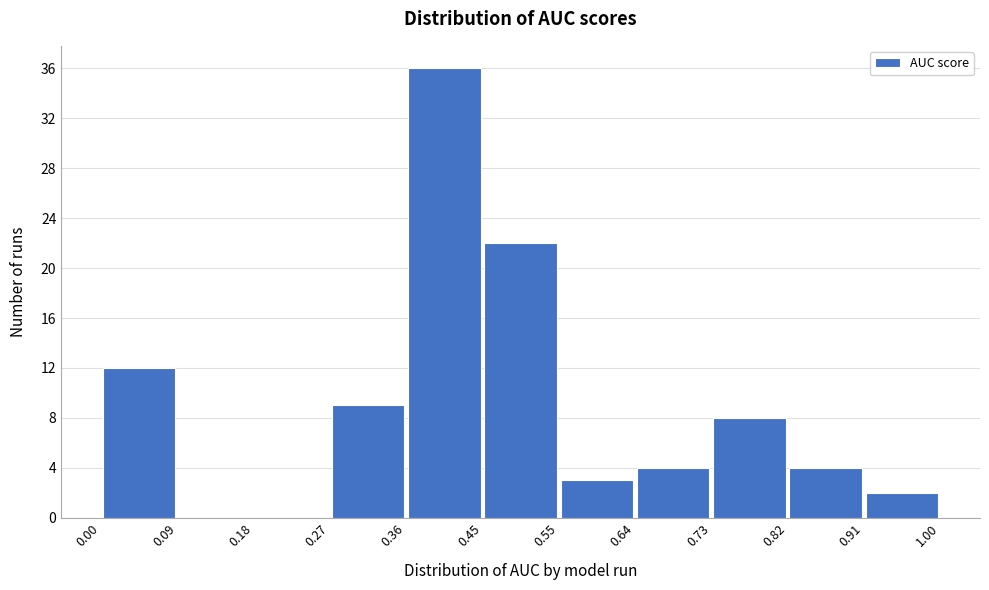

What is the height of the bar covering 0.27 to 0.36 on the x-axis? The values are not printed on the chart, so give them approximately, as read against the axis.

9